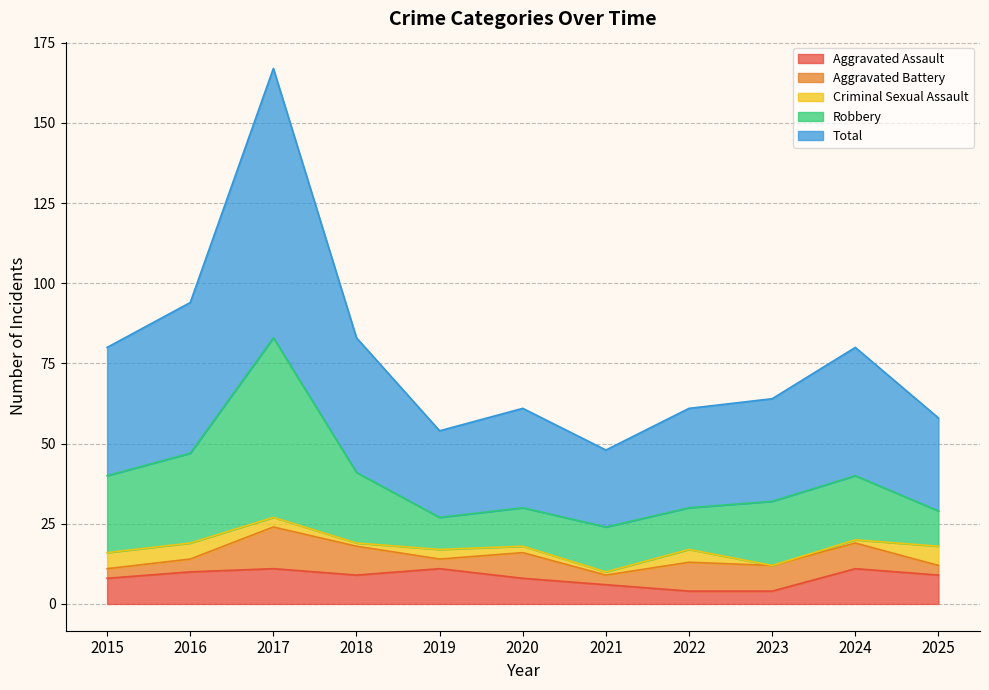

How many values in the Aggravated Assault series exceed 9?

4